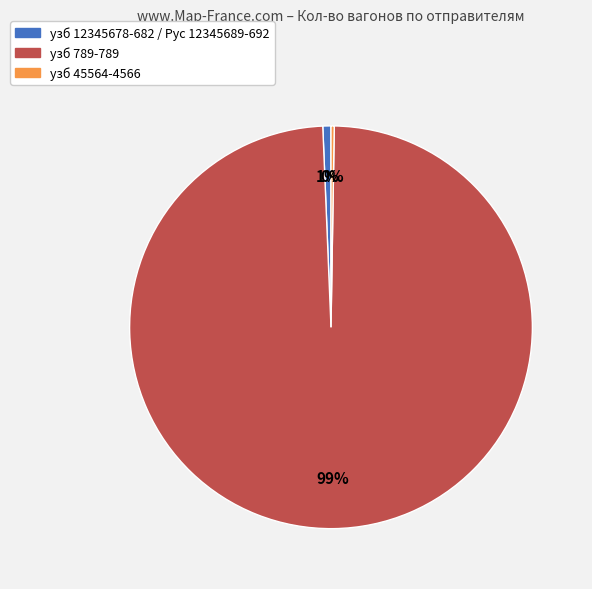

To the nearest percent, what portion does узб 789-789 represent?

99%